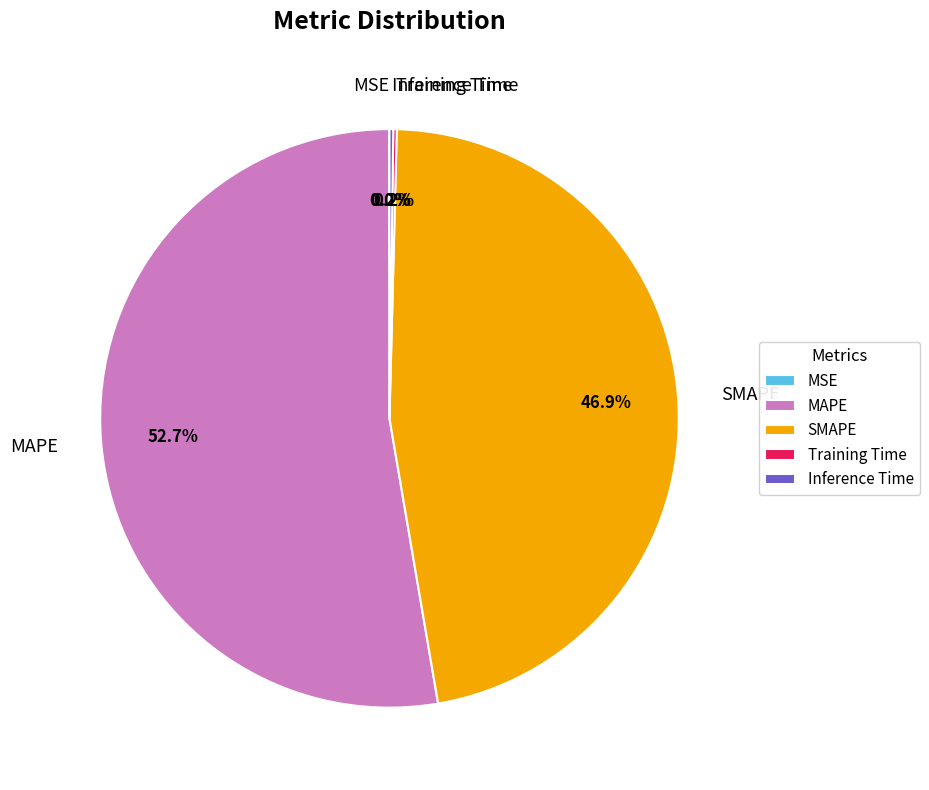

What is the total percentage of MAPE and SMAPE?

99.6%